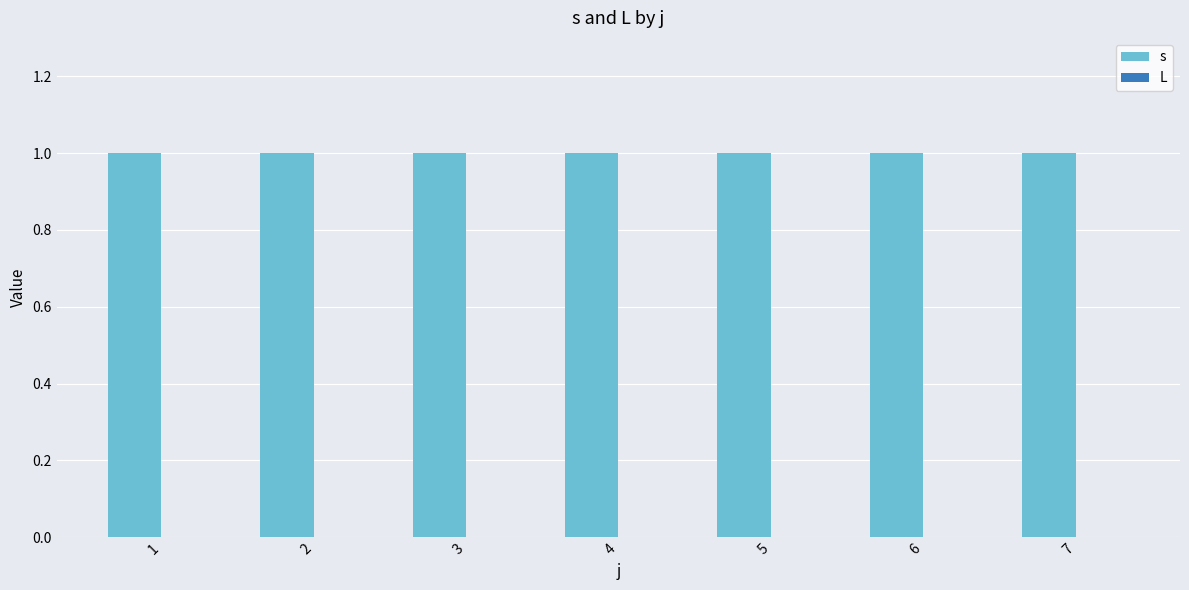

What is the difference between the highest and lowest values at 6?

1